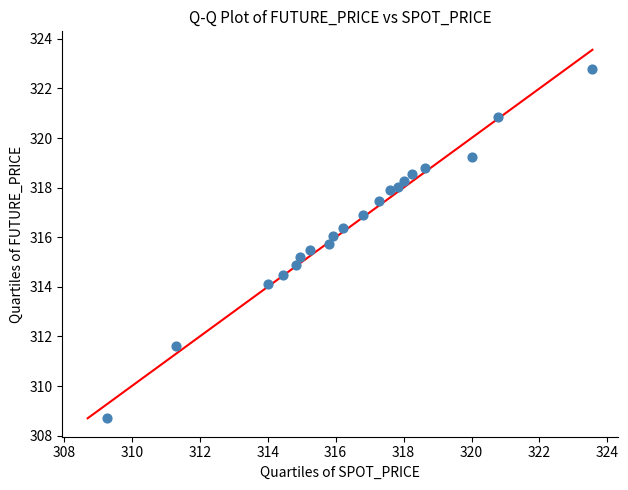

What is the range of Y values (max minus min)?

14.1